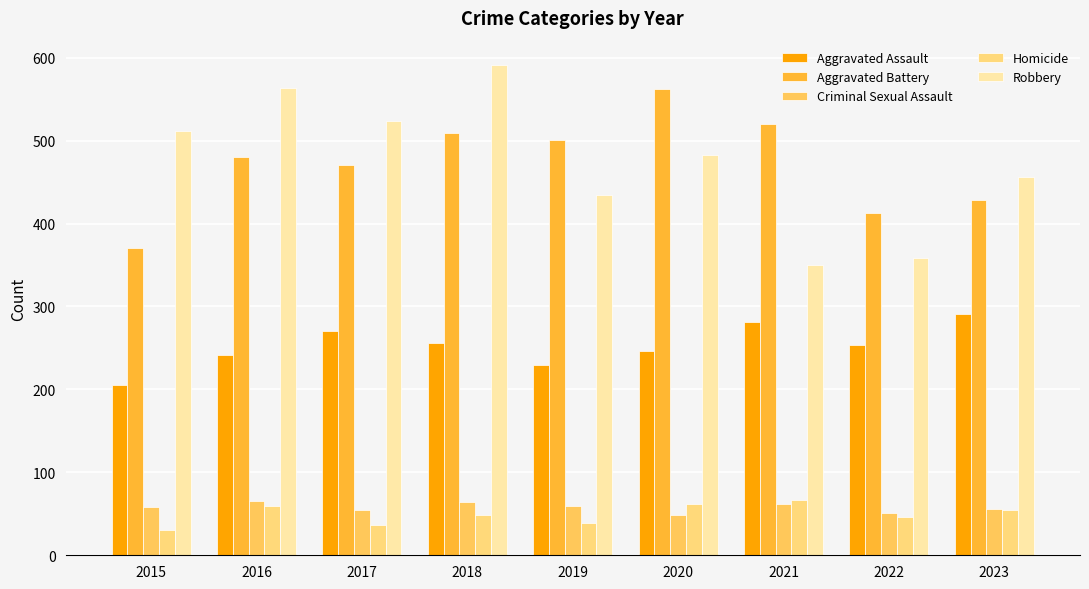

Reading left to right, list all the values displayed in this chart.

Aggravated Assault: 205	241	270	256	230	246	281	253	291
Aggravated Battery: 370	480	471	509	501	562	520	413	428
Criminal Sexual Assault: 58	66	55	64	59	48	62	51	56
Homicide: 31	59	37	48	39	62	67	46	54
Robbery: 512	563	524	591	434	483	350	359	456